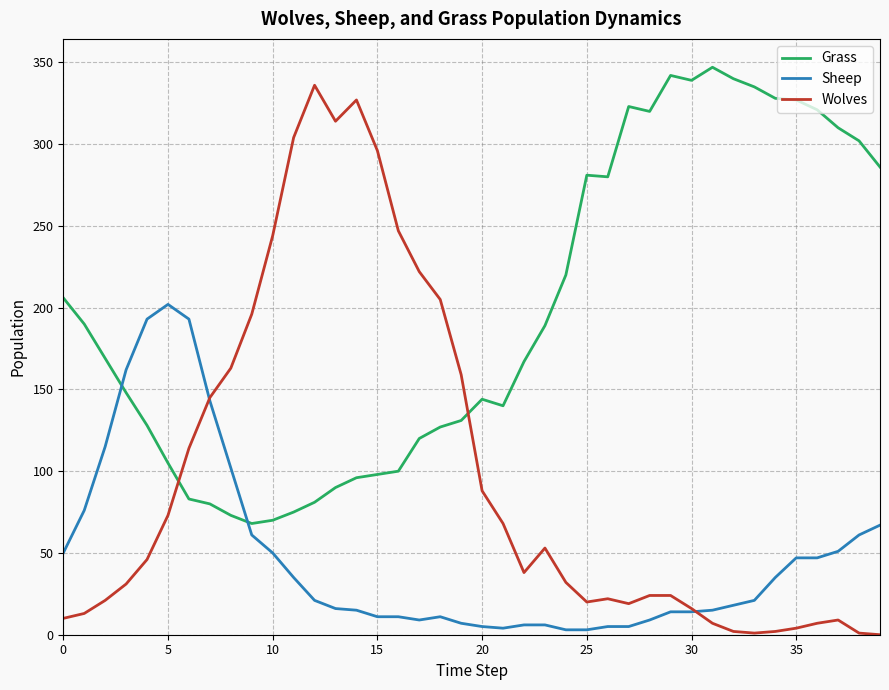

Rank the series by their average value, from highest to lowest.

Grass, Wolves, Sheep